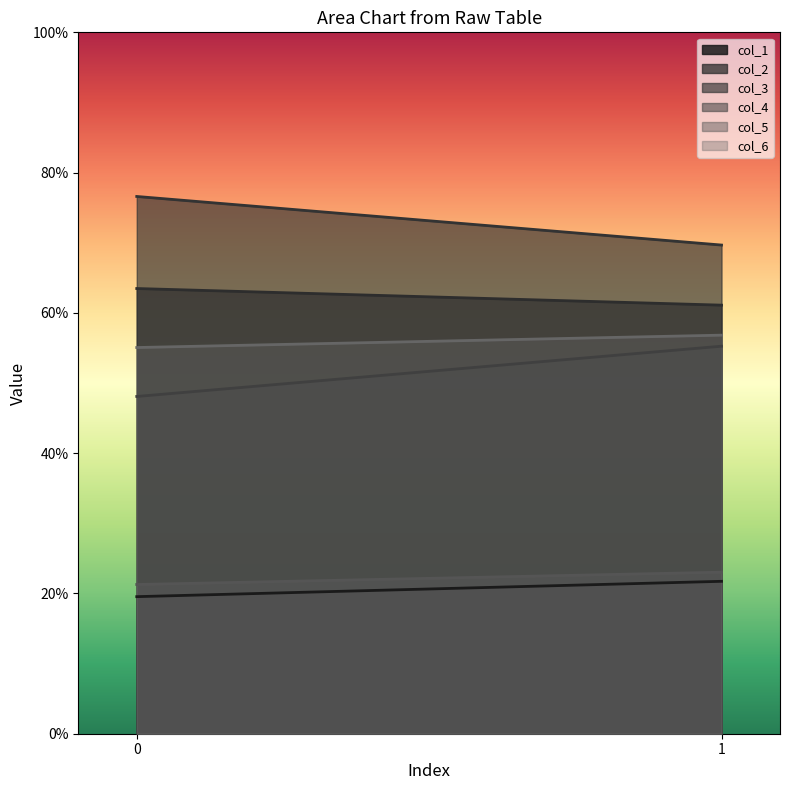

What is the value of the col_5 point at the 2nd from the left?

23.0